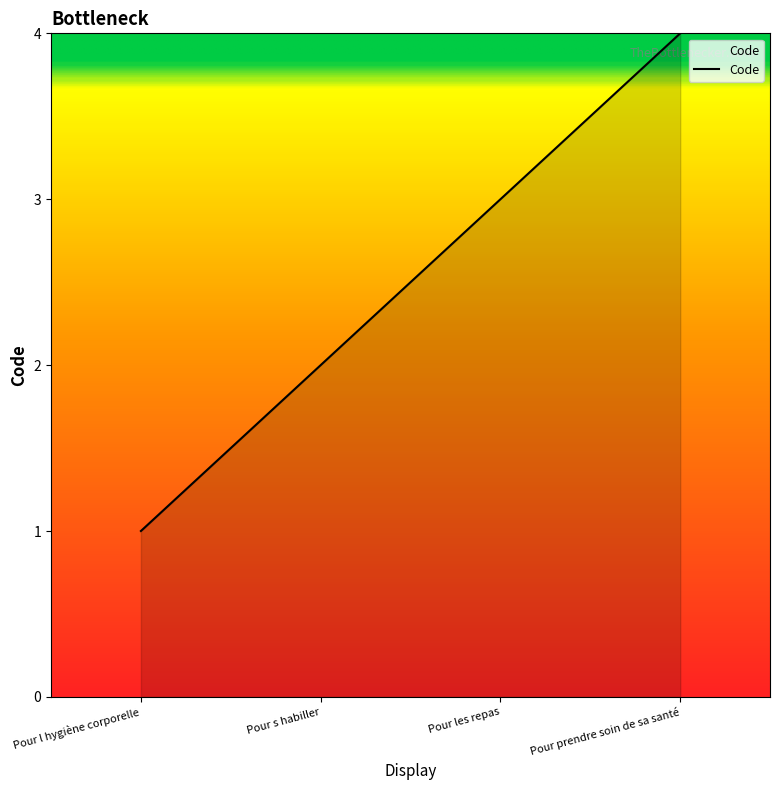

Rank the categories by value from lowest to highest.

Pour l hygiène corporelle, Pour s habiller, Pour les repas, Pour prendre soin de sa santé